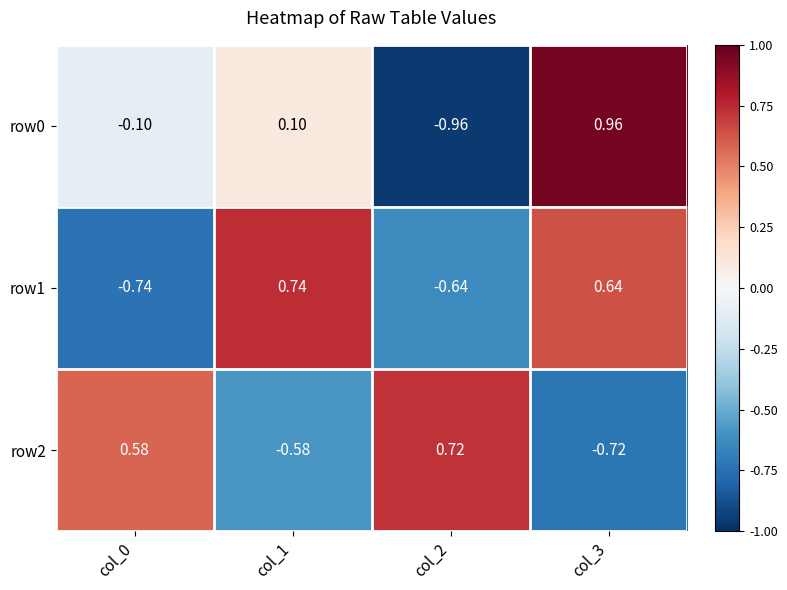

Is the value of row2 at col_1 greater than the value of row1 at col_1?

No